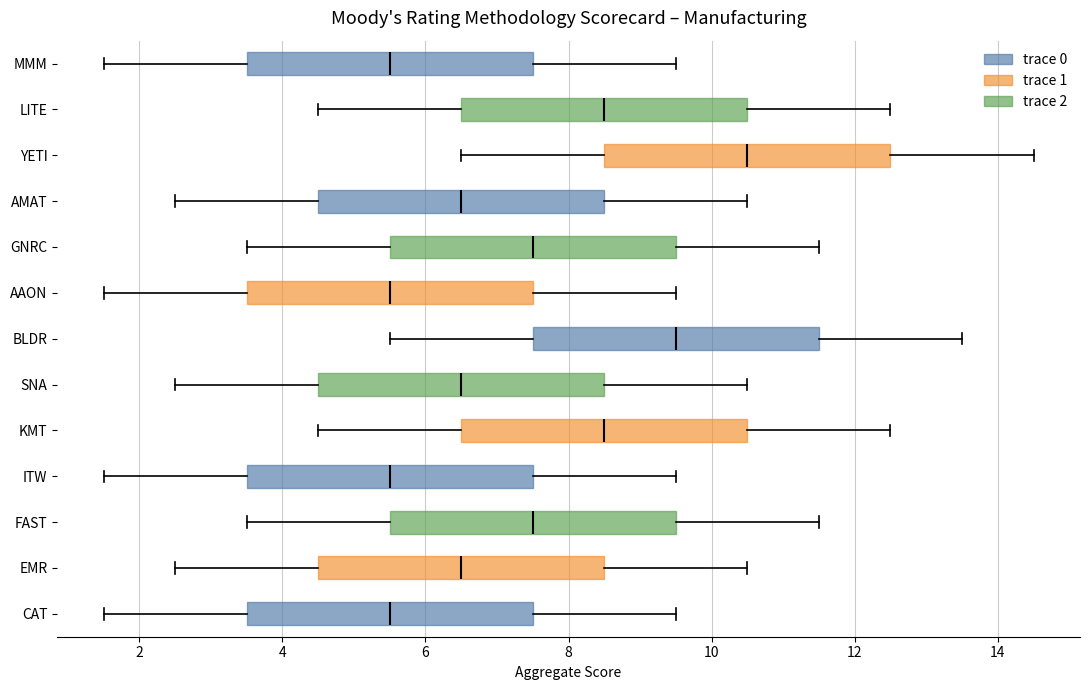

Reading bottom to top, read every box against the x-axis: the position of its median line, the range the box covers, and the ends of its whiskers. The values are not printed on the chart, so give them approximately, as read against the axis.

CAT: median 5.6, box 3.6 to 7.6, whiskers 1.6 to 9.6
EMR: median 6.6, box 4.6 to 8.6, whiskers 2.6 to 10.6
FAST: median 7.6, box 5.6 to 9.6, whiskers 3.6 to 11.6
ITW: median 5.6, box 3.6 to 7.6, whiskers 1.6 to 9.6
KMT: median 8.6, box 6.6 to 10.6, whiskers 4.6 to 12.6
SNA: median 6.6, box 4.6 to 8.6, whiskers 2.6 to 10.6
BLDR: median 9.6, box 7.6 to 11.6, whiskers 5.6 to 13.6
AAON: median 5.6, box 3.6 to 7.6, whiskers 1.6 to 9.6
GNRC: median 7.6, box 5.6 to 9.6, whiskers 3.6 to 11.6
AMAT: median 6.6, box 4.6 to 8.6, whiskers 2.6 to 10.6
YETI: median 10.6, box 8.6 to 12.6, whiskers 6.6 to 14.6
LITE: median 8.6, box 6.6 to 10.6, whiskers 4.6 to 12.6
MMM: median 5.6, box 3.6 to 7.6, whiskers 1.6 to 9.6